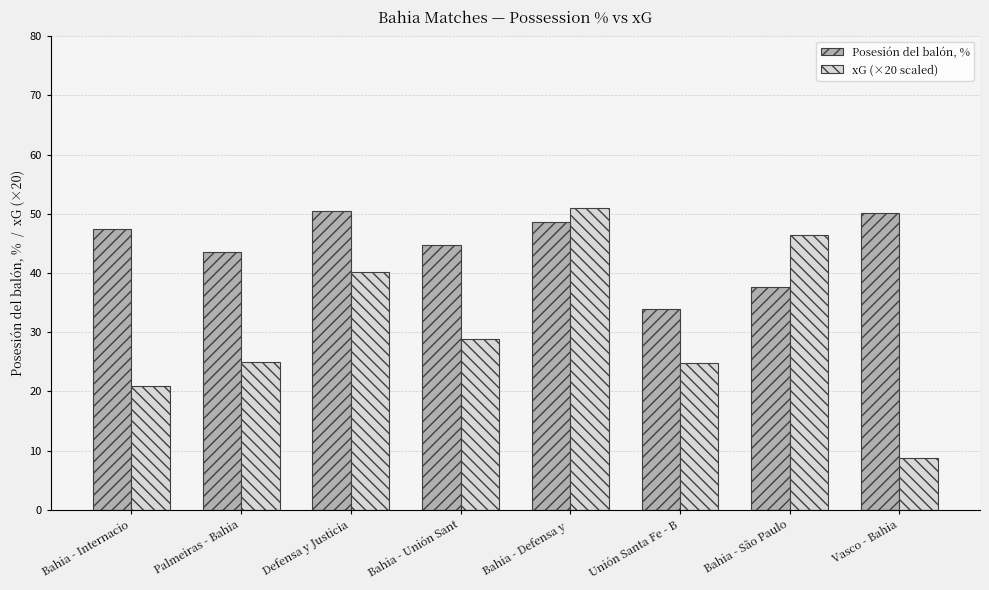

At how many categories does at least one series exceed 46?

5